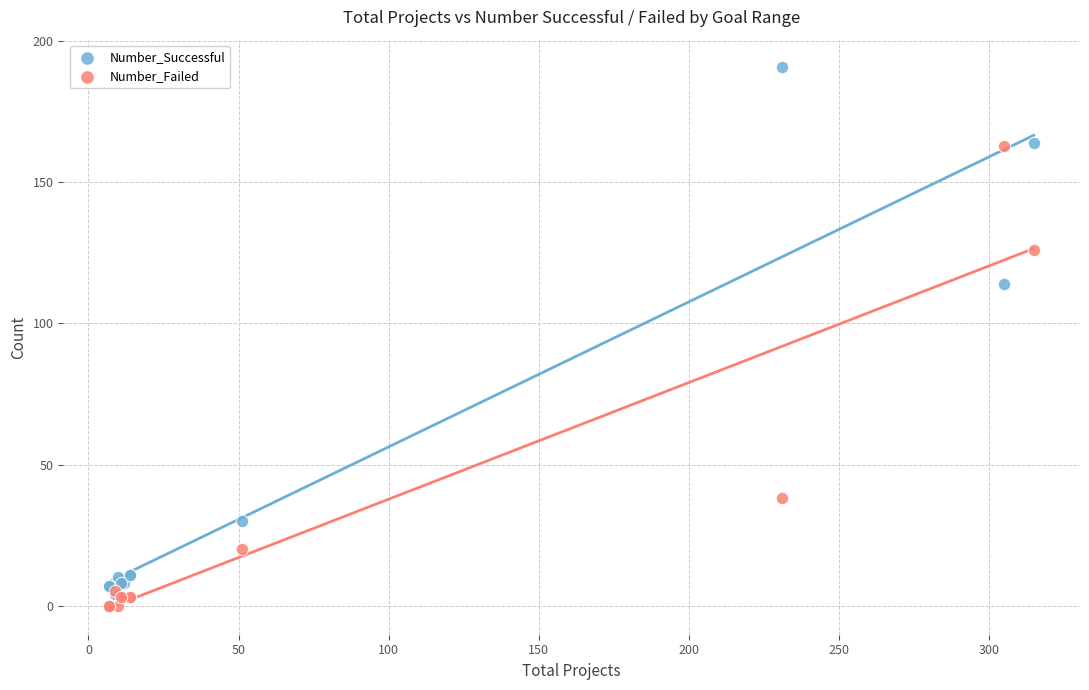

In the Number_Failed series, what Y value is closest to 81?

38